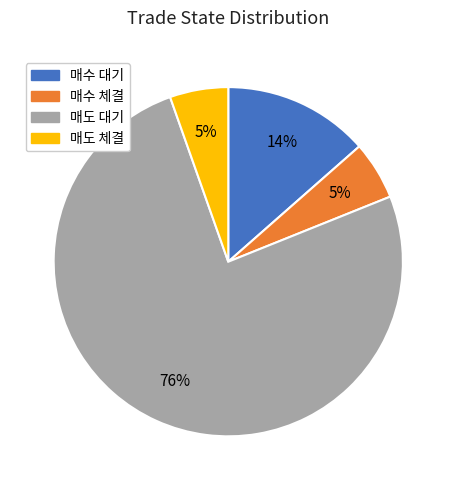

To the nearest percent, what is the combined percentage of 매도 체결 and 매도 대기?

81%